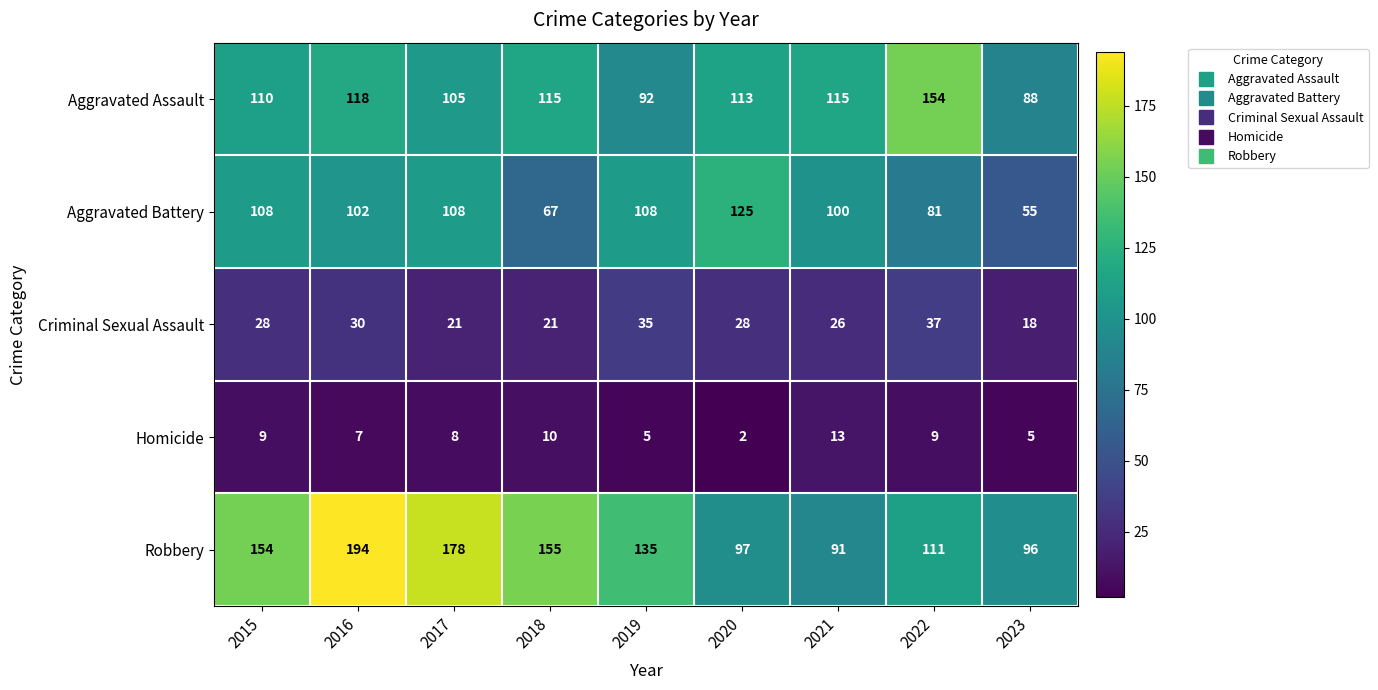

Is it true that Robbery equals 194 at 2016?

True